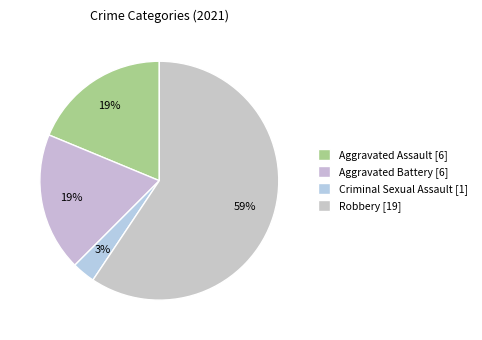

To the nearest percent, what is the combined percentage of Aggravated Battery and Robbery?

78%